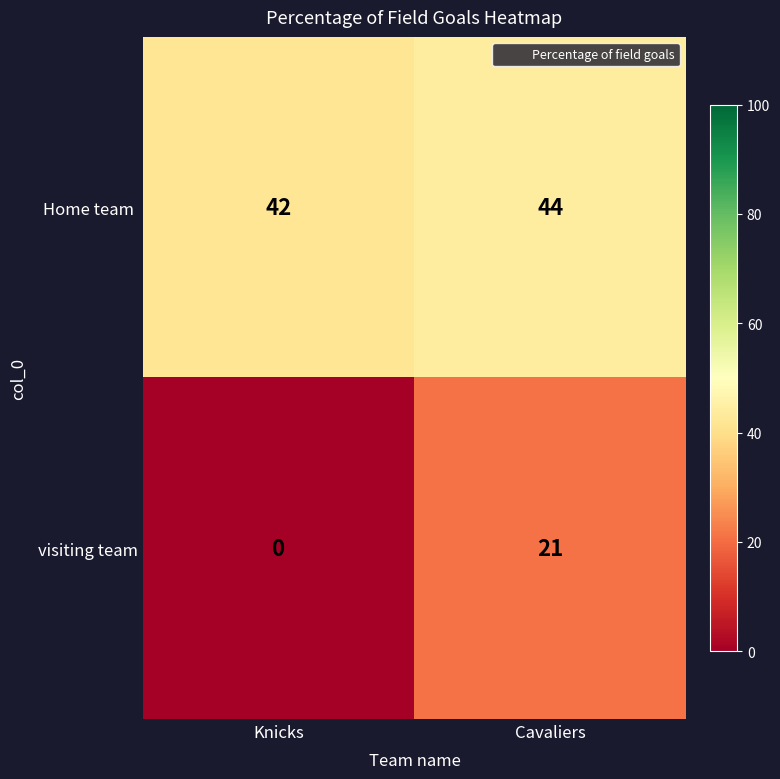

Rank the categories by visiting team value from highest to lowest.

Cavaliers, Knicks